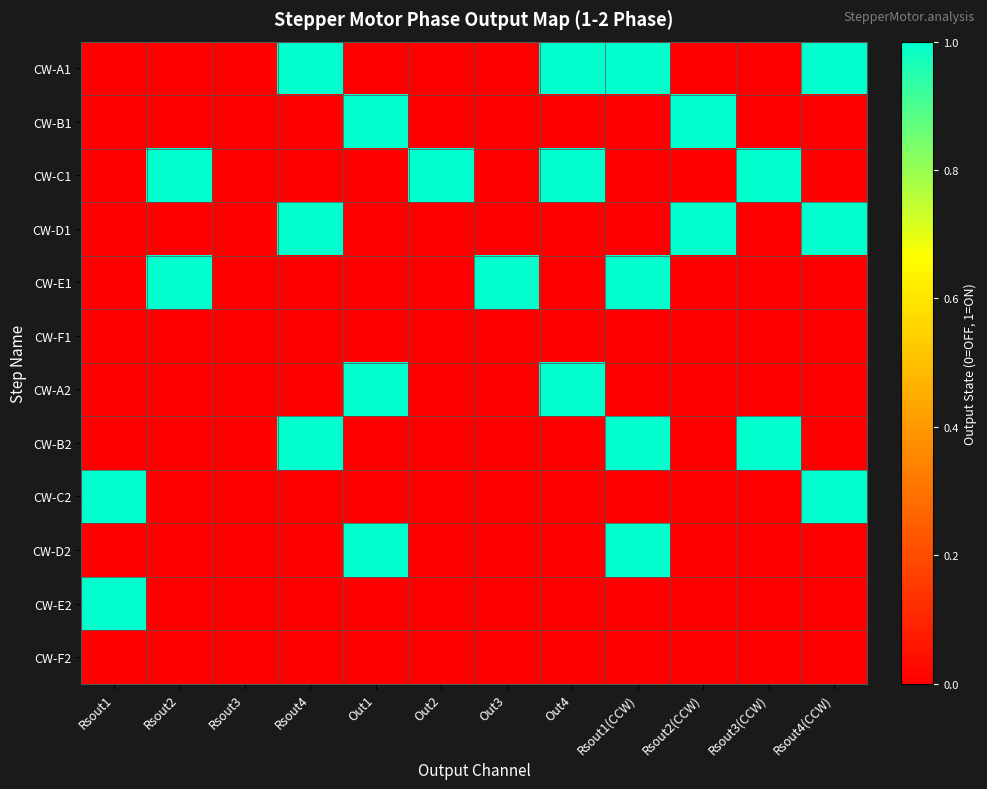

What is the spread (max minus min) of values at Out2?

1